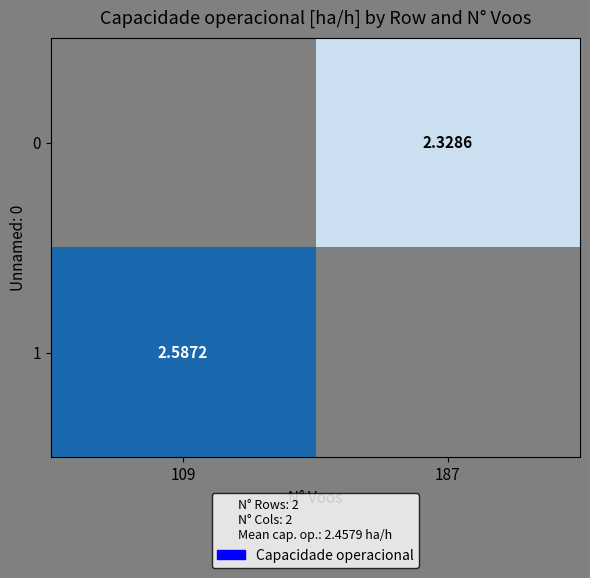

Is the value of 1 at 109 greater than the value of 0 at 187?

Yes